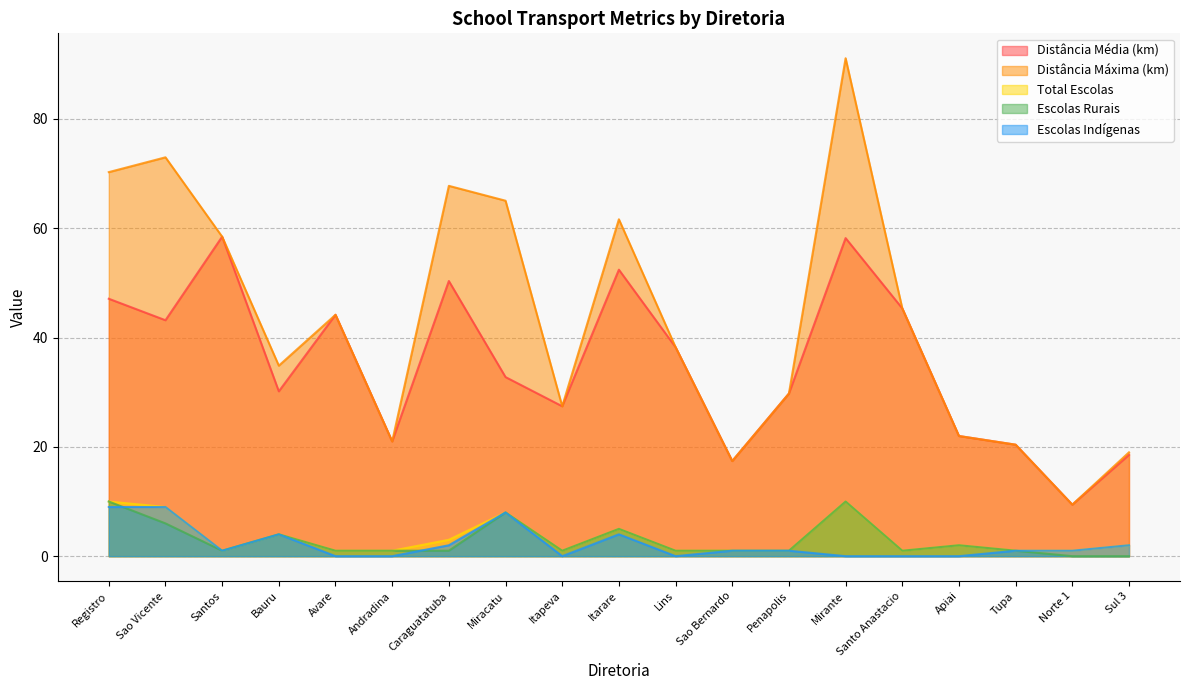

What is the minimum value for Total Escolas?

1.0